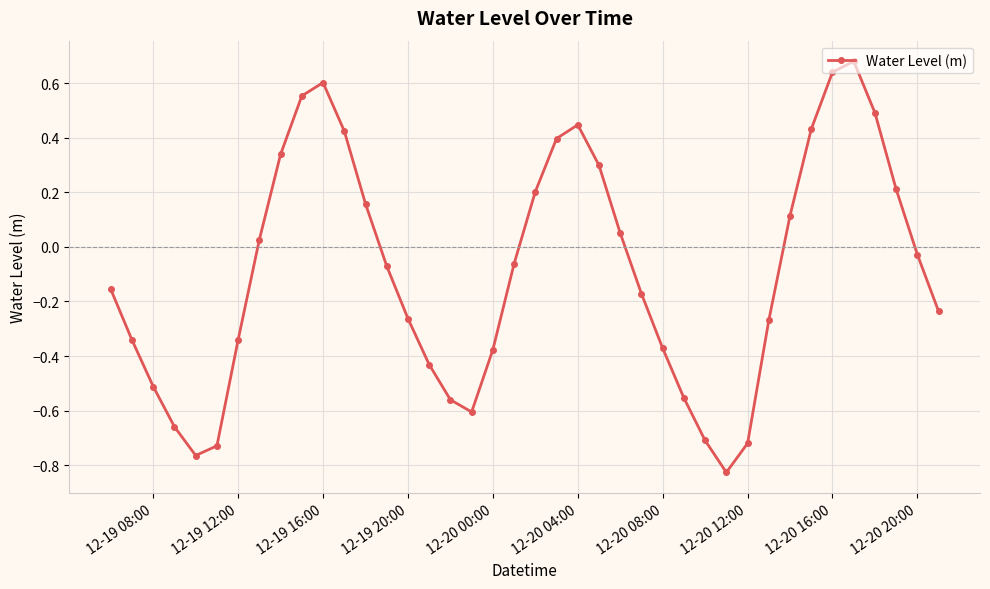

What is the sum of all values?

-3.7